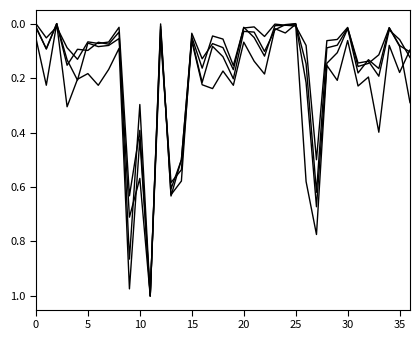

How many lines are shown in the chart?

4